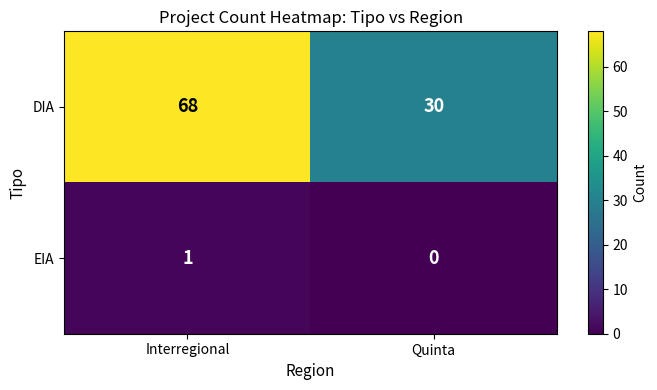

At which label does EIA reach its minimum?

Quinta